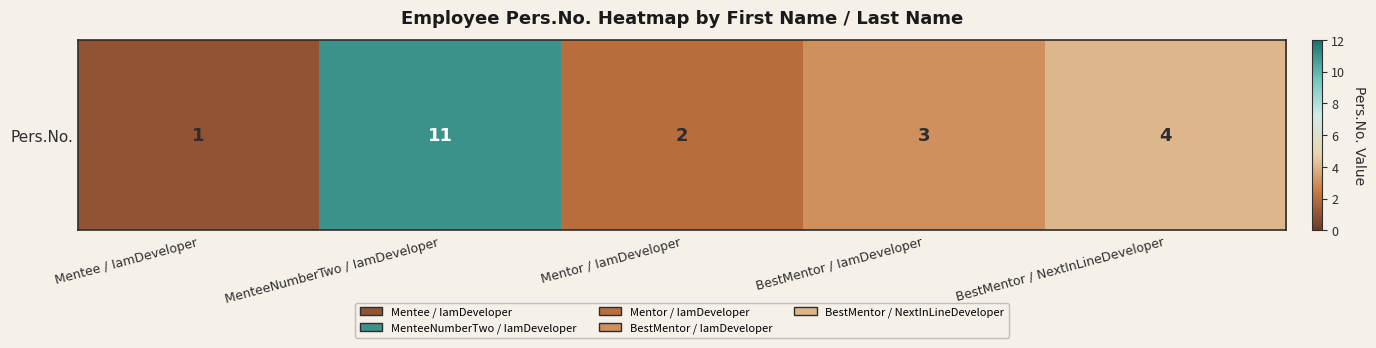

What is the sum of the values at Mentor / IamDeveloper and Mentee / IamDeveloper?

3